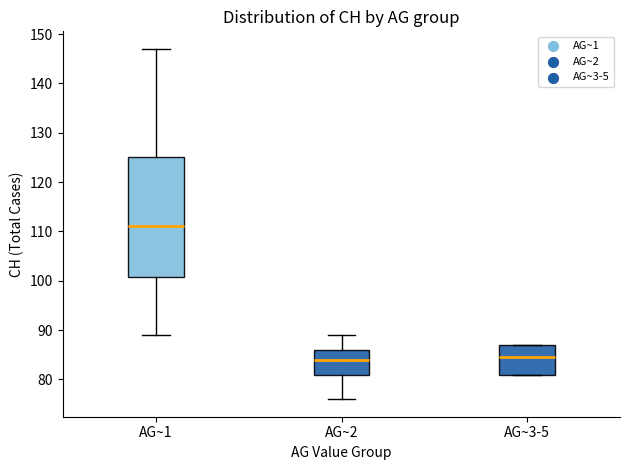

Reading left to right, transcribe this box plot: for each box, give where its median line is, the range the box spans, and where its two whiskers end, as read against the y-axis. The values are not printed on the chart, so give them approximately, as read against the axis.

AG~1: median 111, box 101 to 125, whiskers 89 to 147
AG~2: median 84, box 81 to 86, whiskers 76 to 89
AG~3-5: median 85, box 81 to 87, whiskers 81 to 87